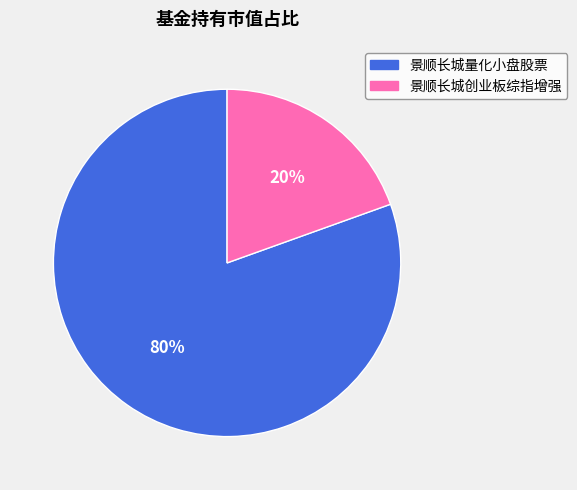

To the nearest percent, what is the average slice percentage?

50%